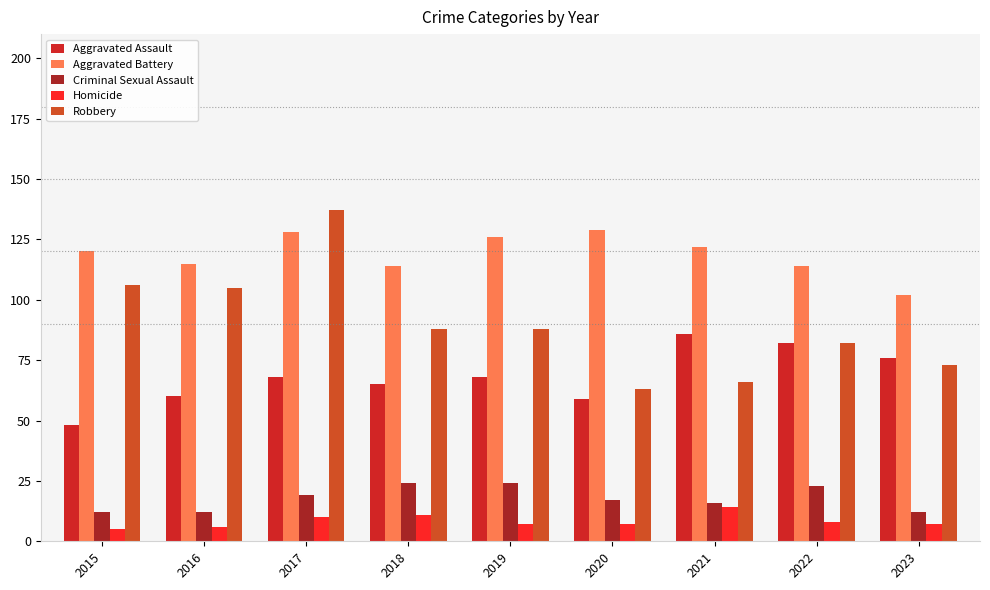

Does the chart contain stacked bars?

No